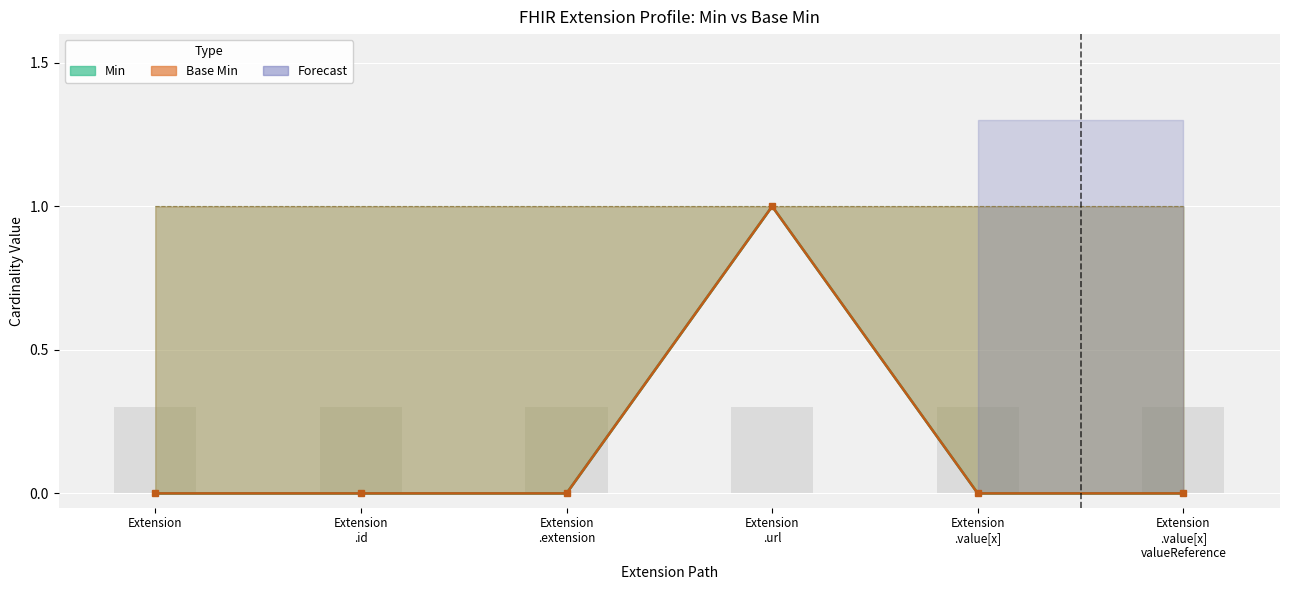

At which label is Min closest to 0?

Extension